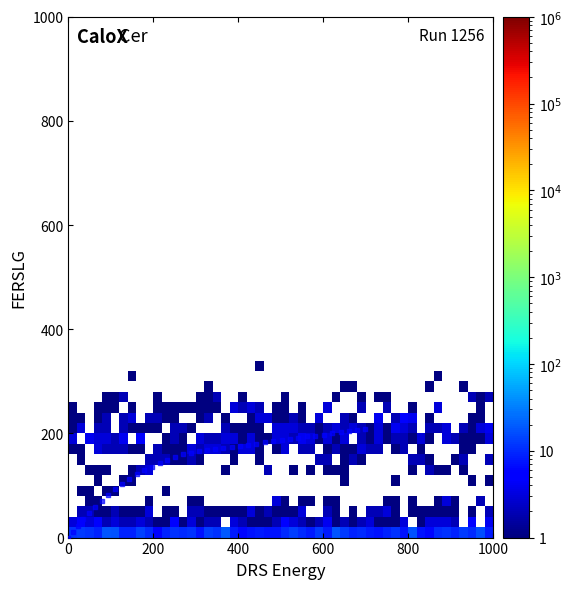

What is the range of Y values (max minus min)?

208.3